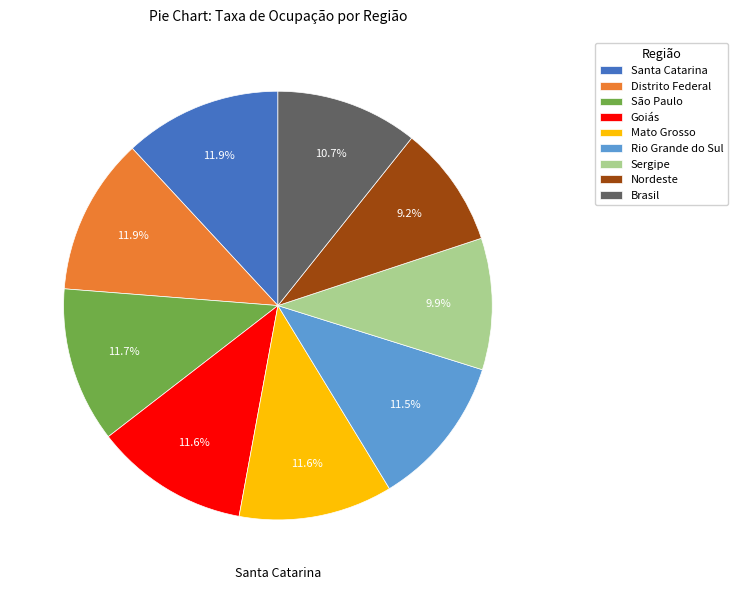

True or false: Goiás accounts for 12% of the total.

True